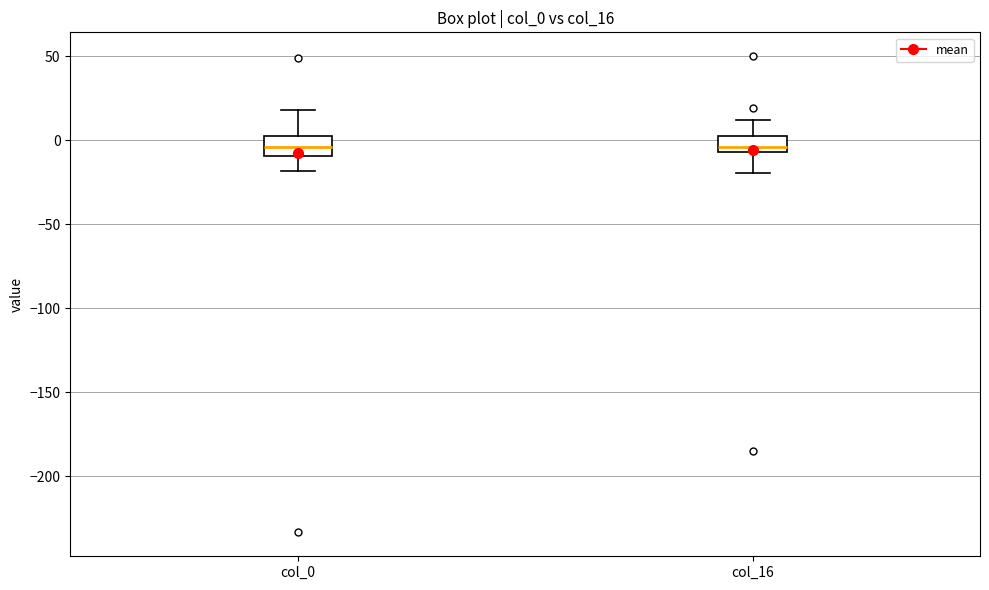

Where is the upper edge of the box for col_16 on the y-axis? The values are not printed on the chart, so give them approximately, as read against the axis.

5